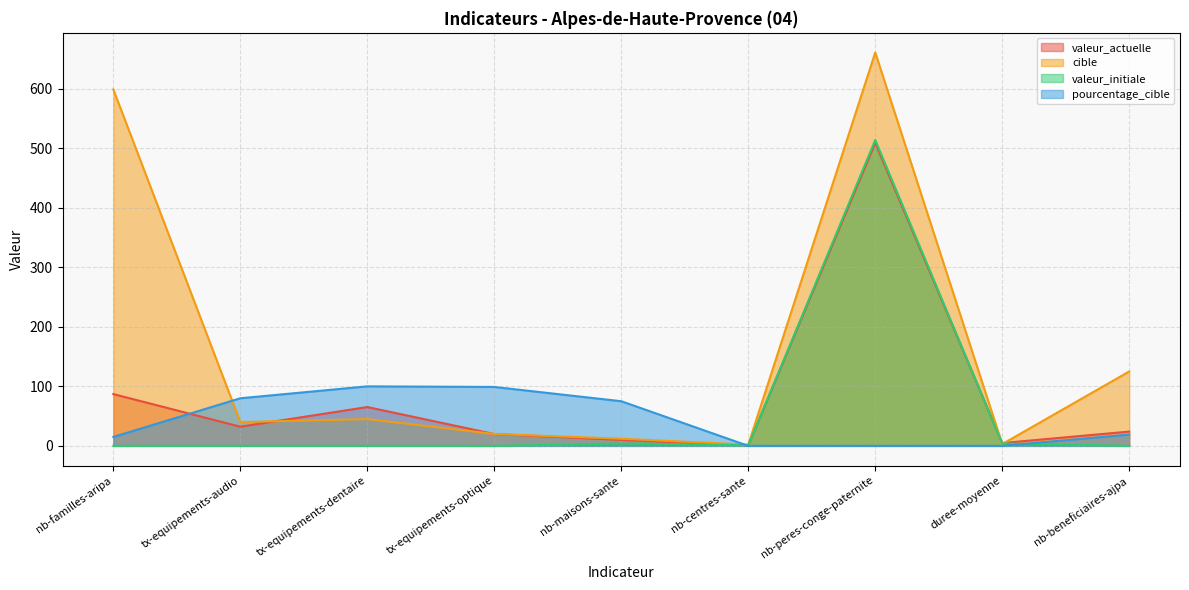

Where is the first local maximum for valeur_actuelle?

tx-equipements-dentaire